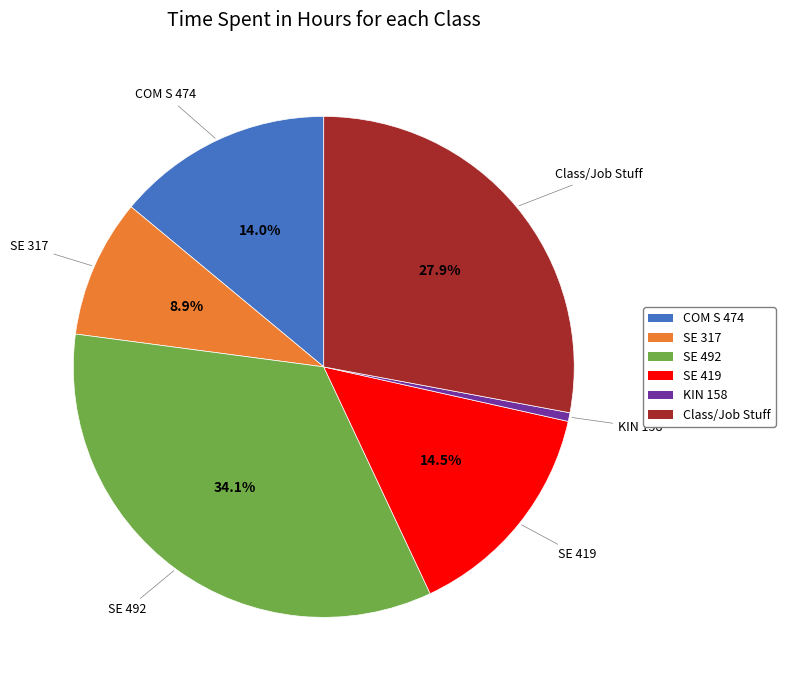

To the nearest percent, what portion does Class/Job Stuff represent?

28%